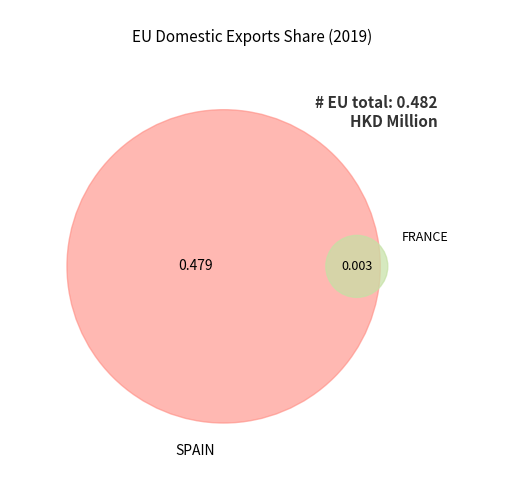

Is it true that FRANCE is 9% of the pie?

False